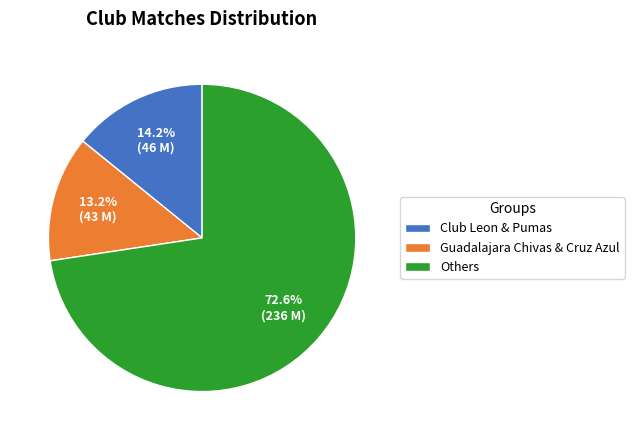

What is the smallest slice in the pie chart?

Guadalajara Chivas & Cruz Azul